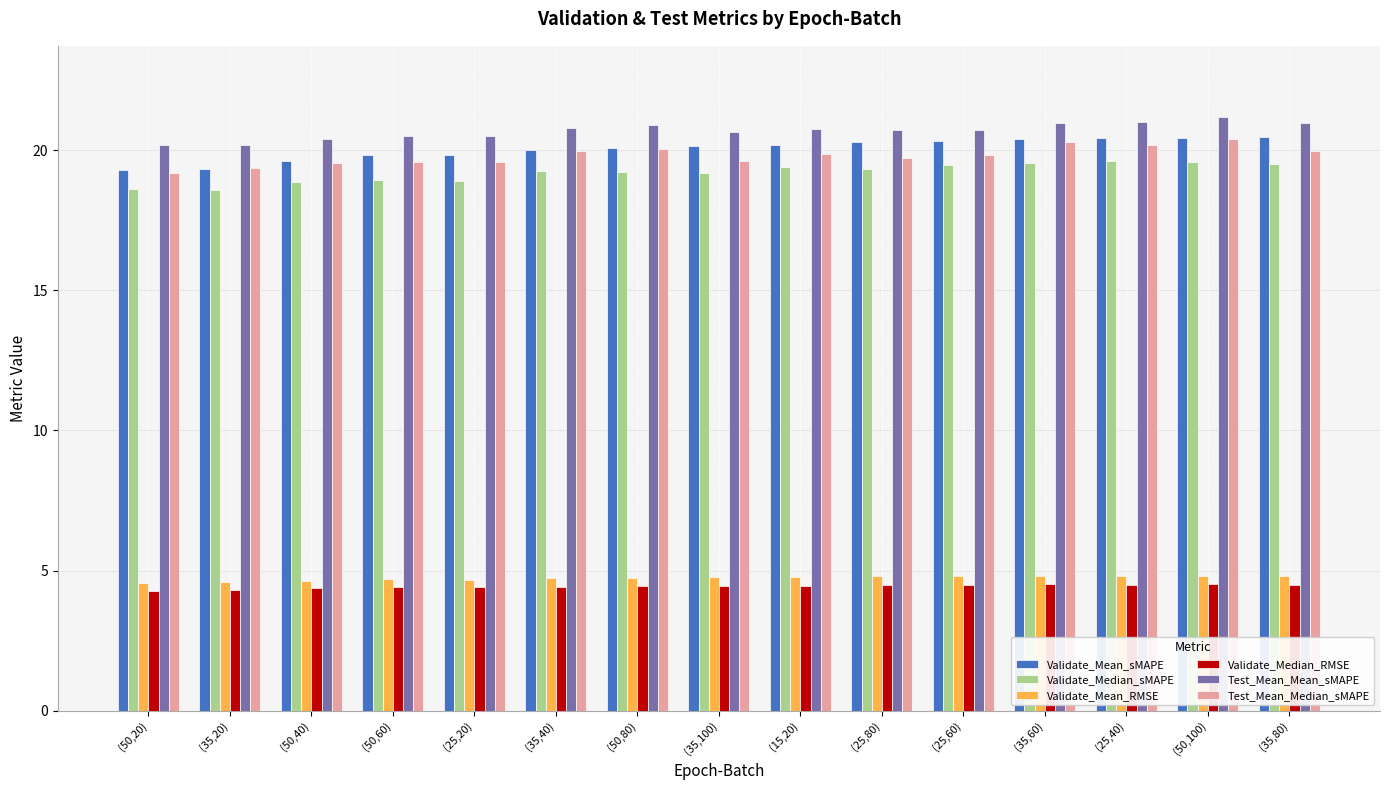

Is the value of Validate_Median_RMSE at (35,60) greater than the value of Validate_Median_sMAPE at (25,40)?

No